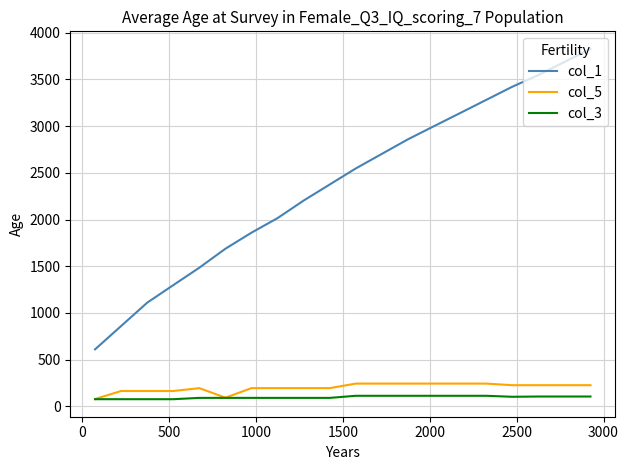

What is the difference between the maximum and minimum values in the col_3 series?

36.6